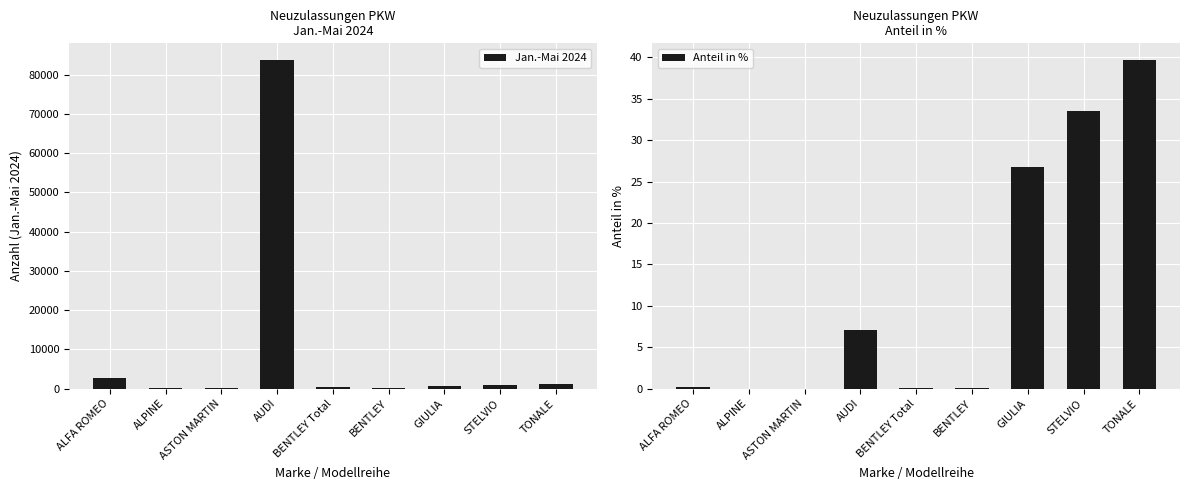

What is the greatest value displayed?

83766.0